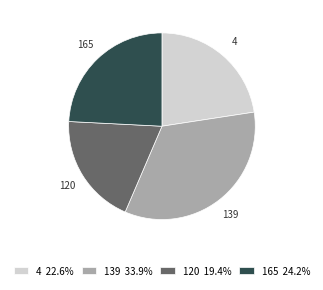

Rank the categories by value from lowest to highest.

120, 4, 165, 139